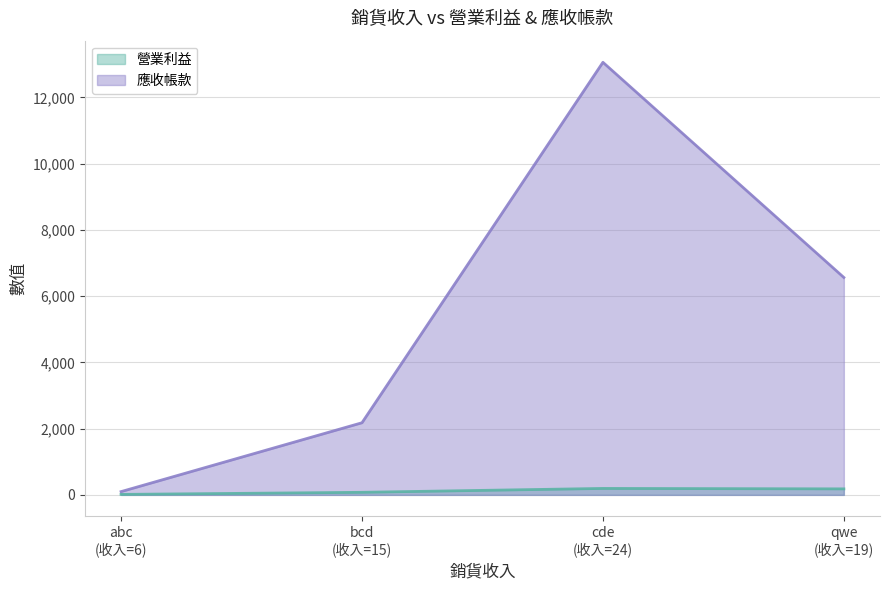

True or false: 營業利益 and 應收帳款 intersect in this chart.

False